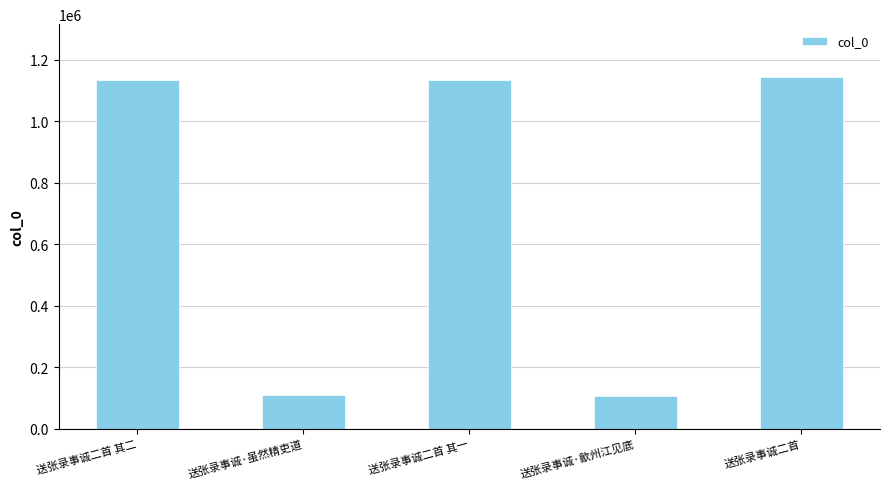

How many data points are less than 1135291?

2